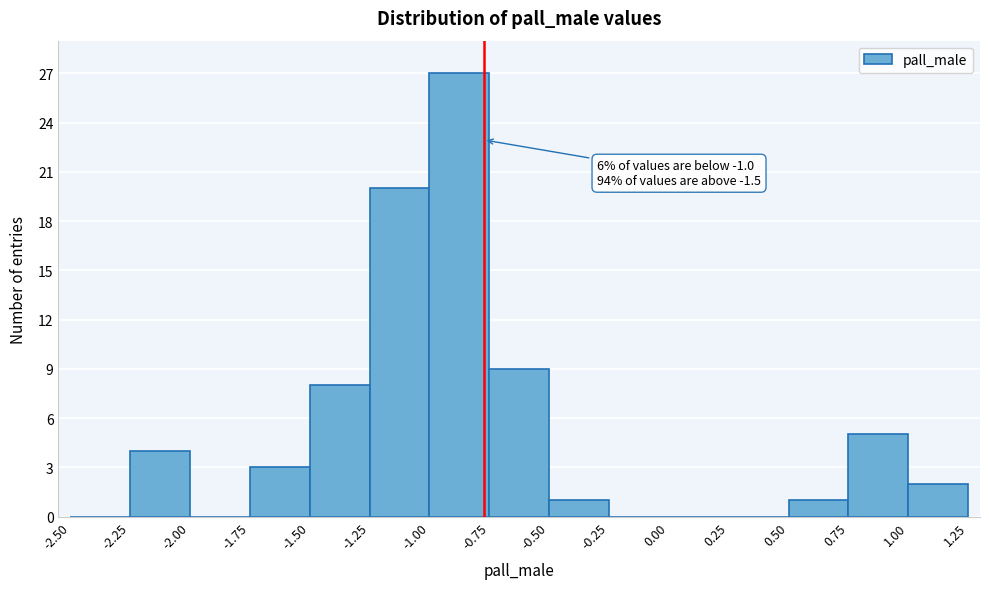

Which range on the x-axis has the tallest bar?

-1.00 to -0.75